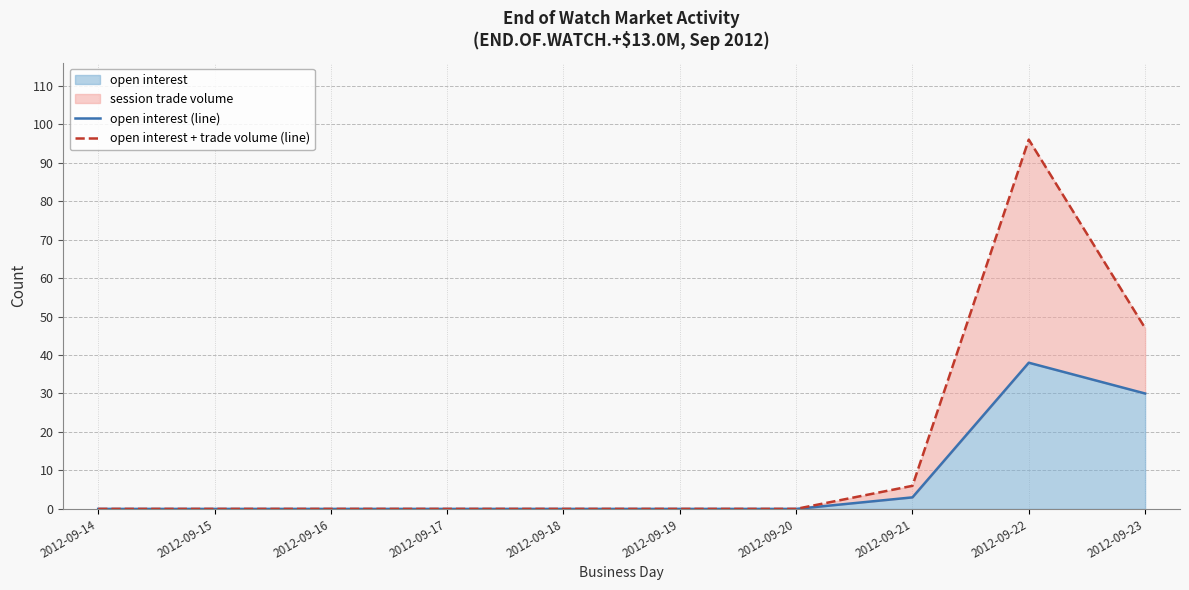

Which category has the highest value in the open interest (line) series?

2012-09-22